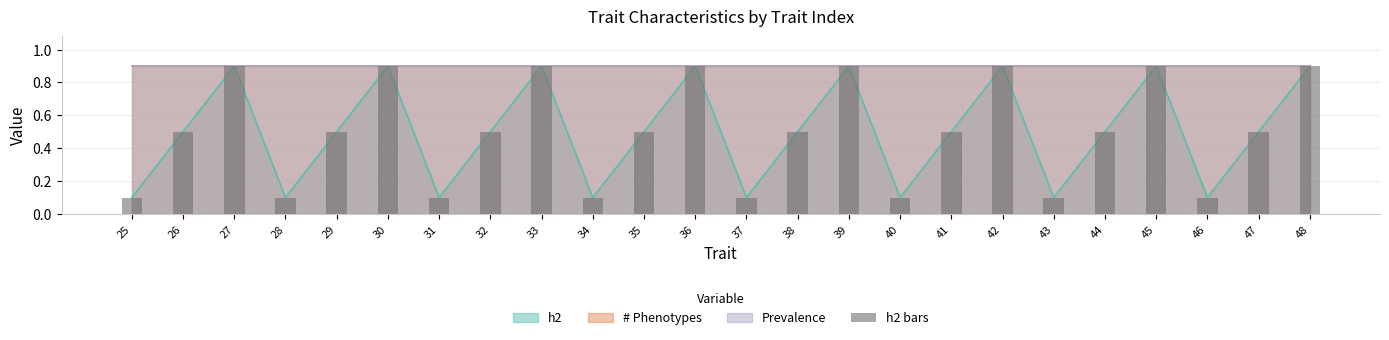

Reading right to left, extract all data points from this chart.

0.9	0.5	0.1	0.9	0.5	0.1	0.9	0.5	0.1	0.9	0.5	0.1	0.9	0.5	0.1	0.9	0.5	0.1	0.9	0.5	0.1	0.9	0.5	0.1